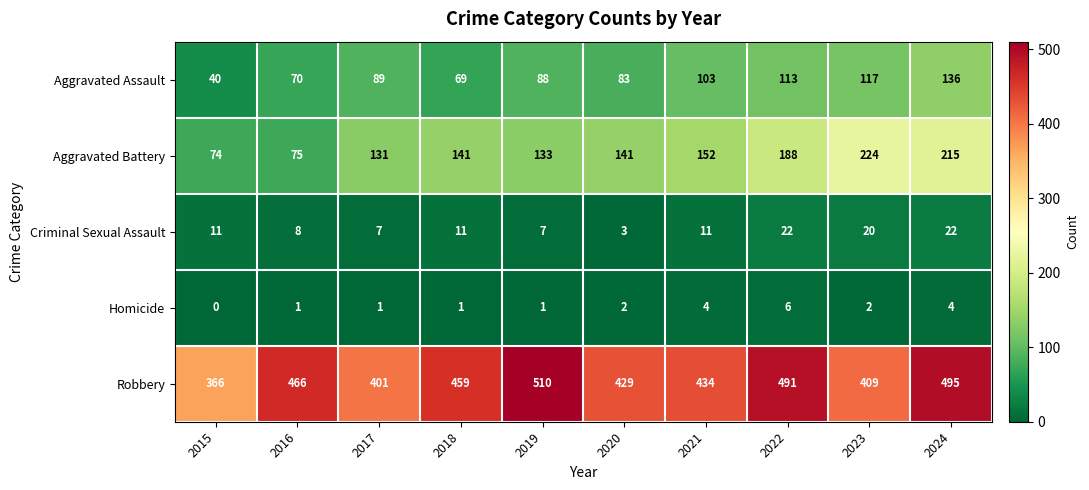

Which series has the largest total across all categories?

Robbery